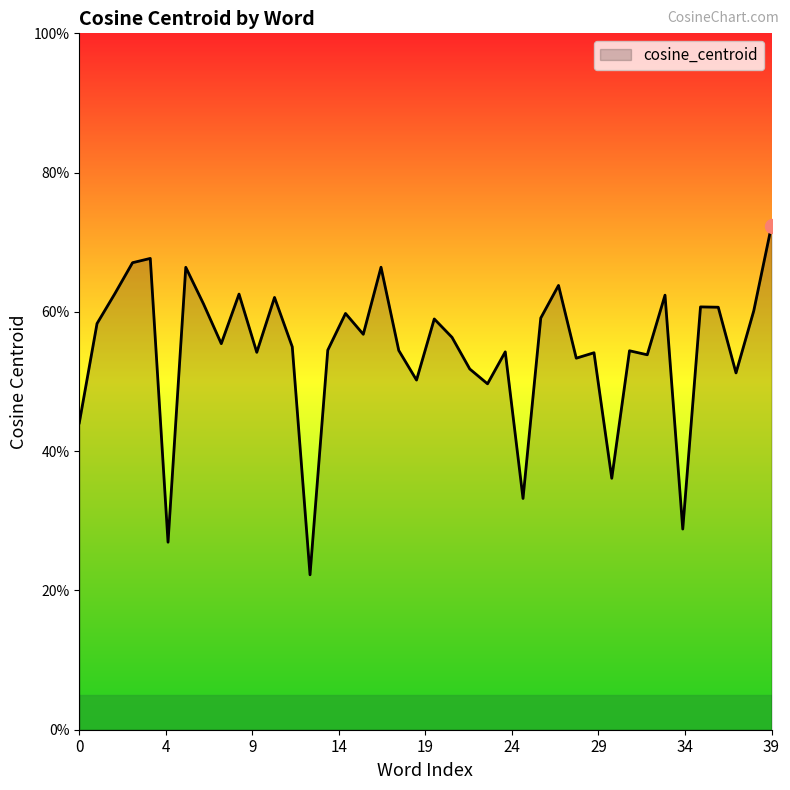

Does the chart display data point markers on the line(s)?

No